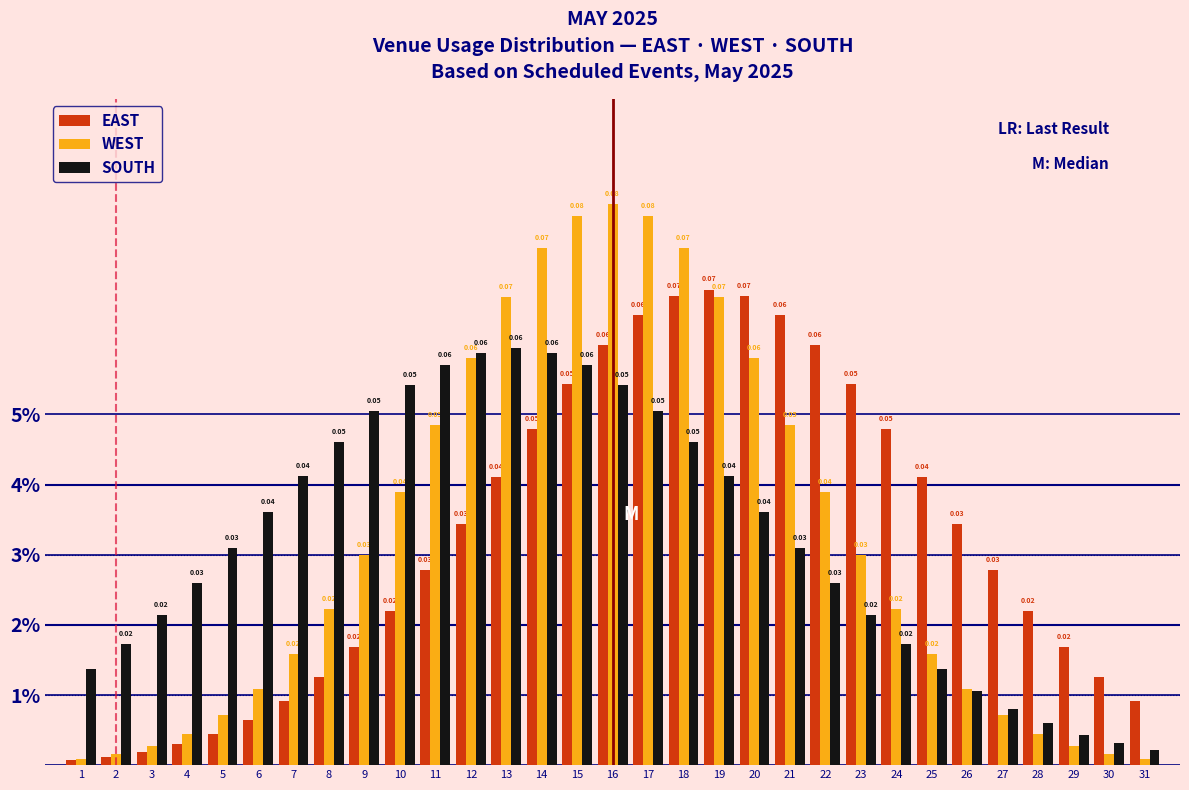

What are all the series names shown in the legend?

EAST, WEST, SOUTH